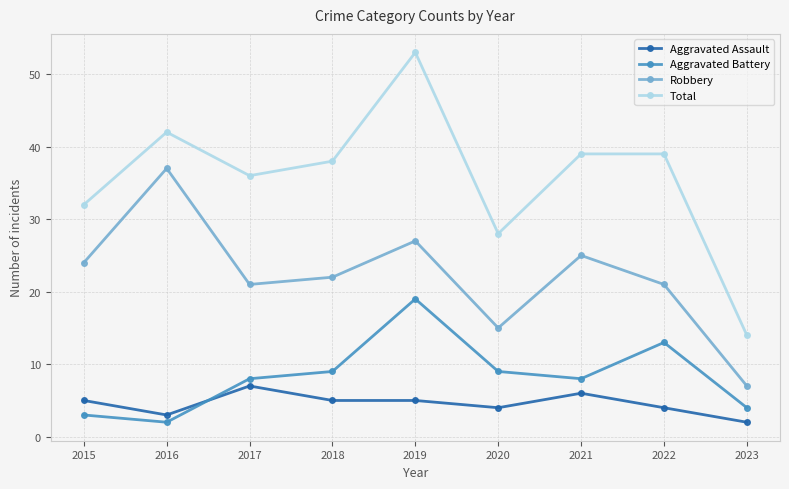

How many data points does each series have?

9